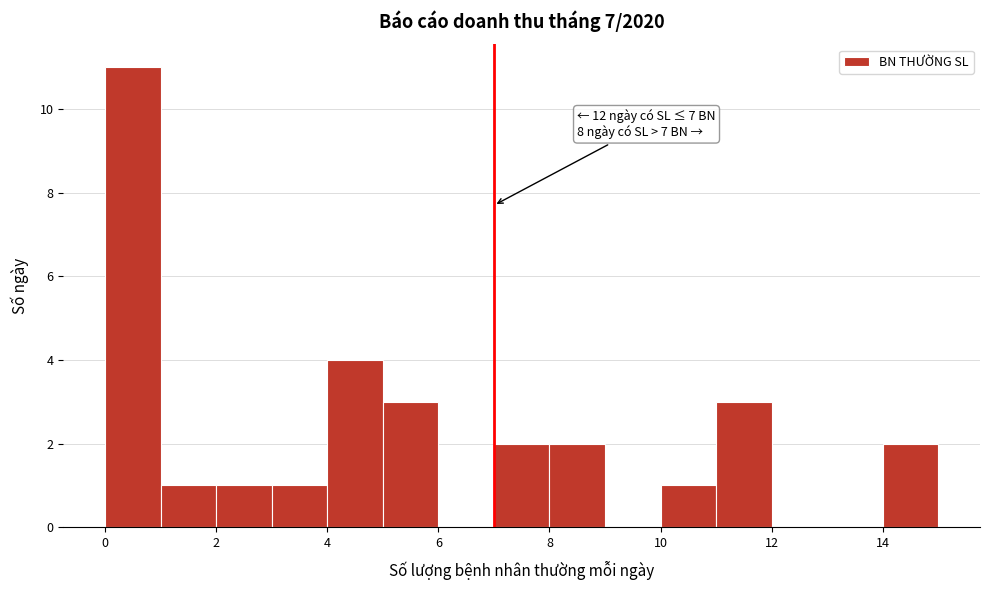

Which range on the x-axis has the tallest bar?

0 to 1